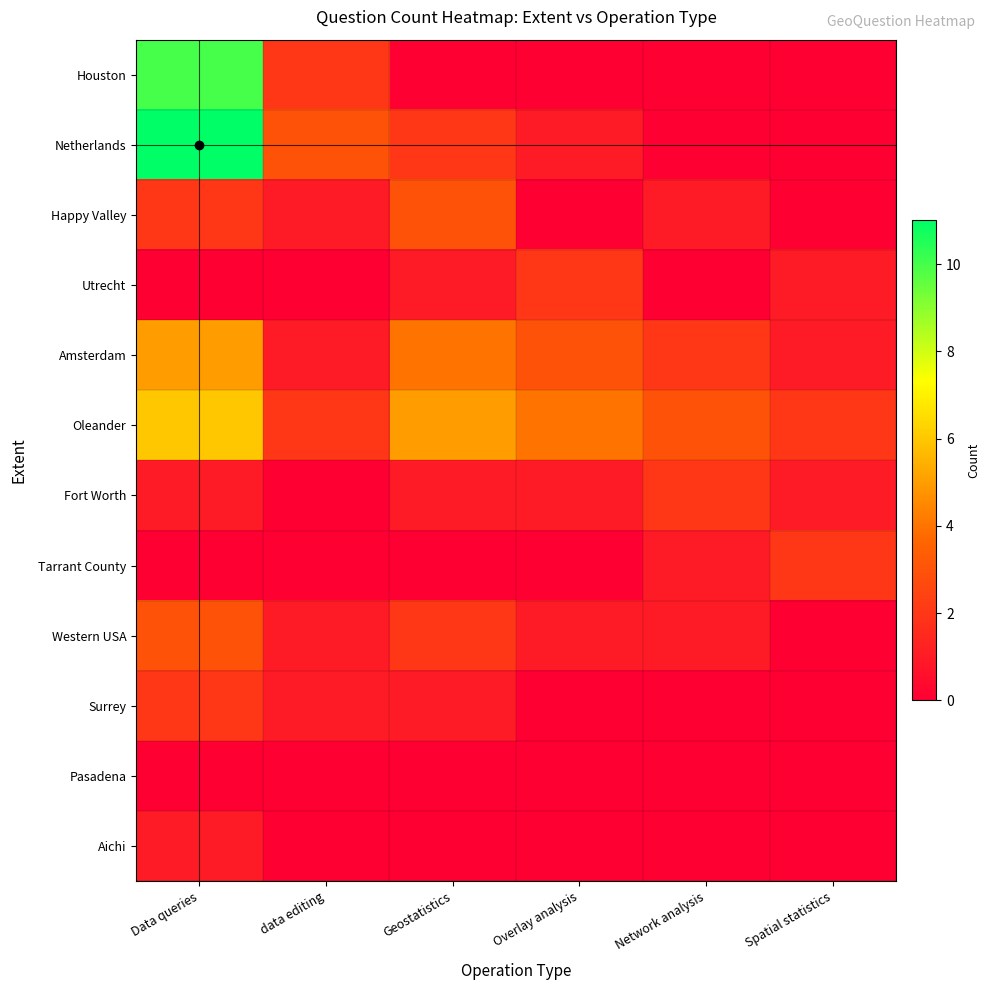

What is the spread (max minus min) of values at data editing?

3